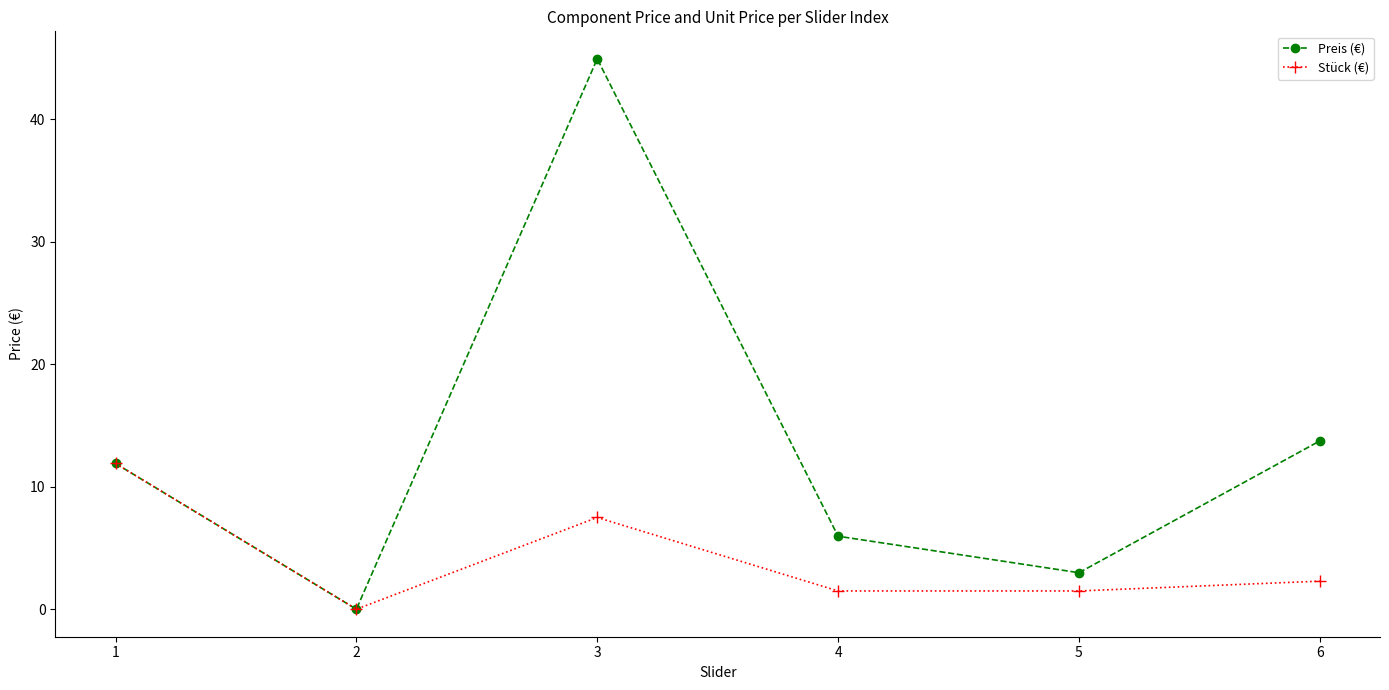

How many data points does each series have?

6